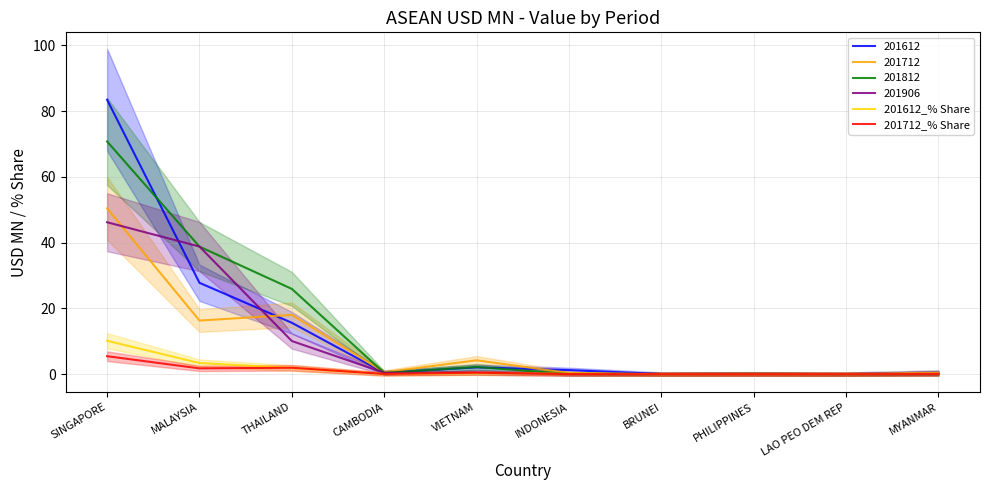

List the series in order of their peak value, highest first.

201612_% Share, 201712_% Share